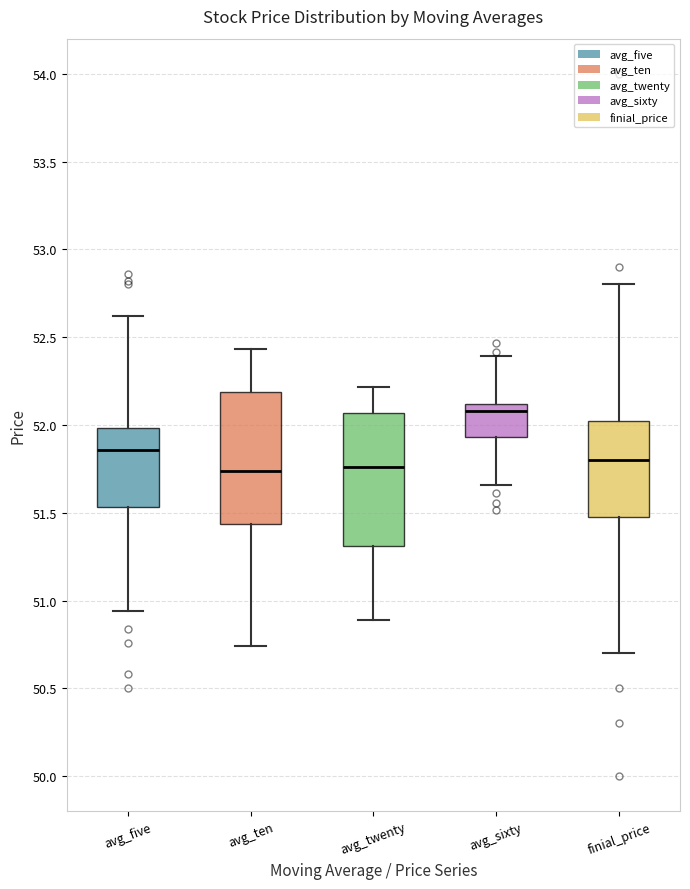

Reading left to right, read every box against the y-axis: the position of its median line, the range the box covers, and the ends of its whiskers. The values are not printed on the chart, so give them approximately, as read against the axis.

avg_five: median 51.85, box 51.55 to 52.00, whiskers 50.95 to 52.60
avg_ten: median 51.75, box 51.45 to 52.20, whiskers 50.75 to 52.45
avg_twenty: median 51.75, box 51.30 to 52.05, whiskers 50.90 to 52.20
avg_sixty: median 52.10 (just below the box's upper edge), box 51.95 to 52.10, whiskers 51.65 to 52.40
finial_price: median 51.80, box 51.50 to 52.05, whiskers 50.70 to 52.80